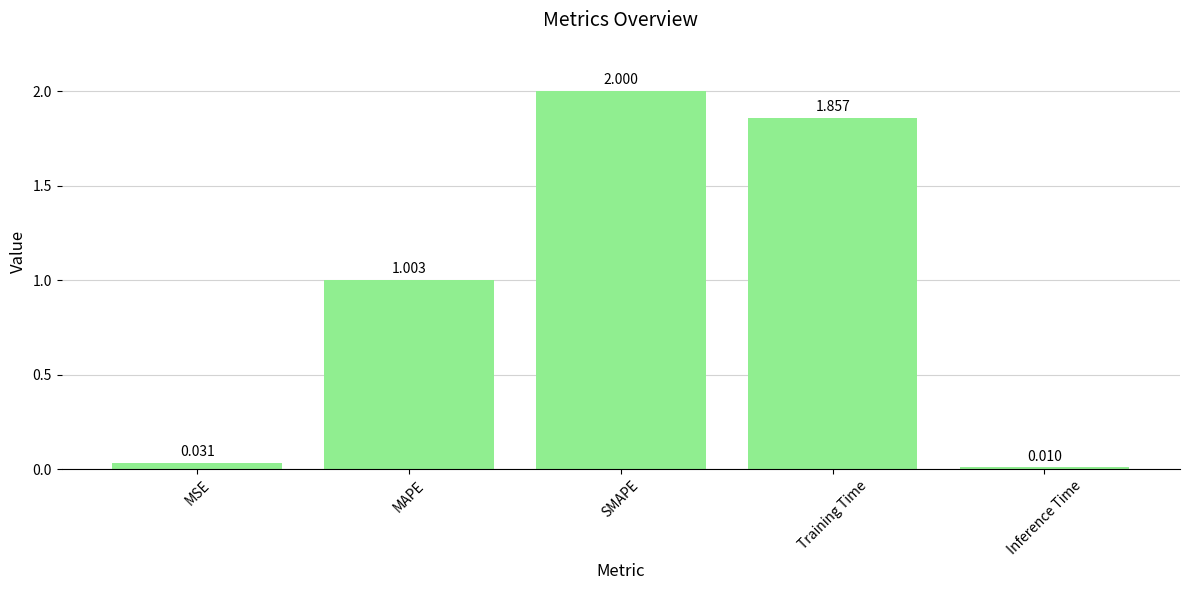

Is it true that the value at Training Time is 2.5?

False